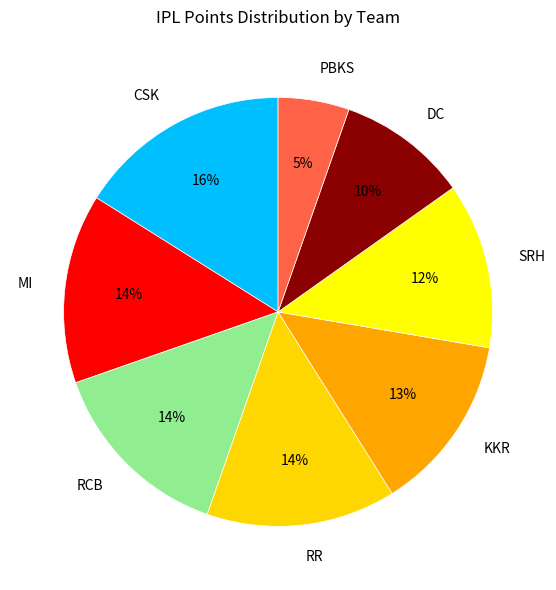

To the nearest percent, what percentage of the pie is PBKS?

5%